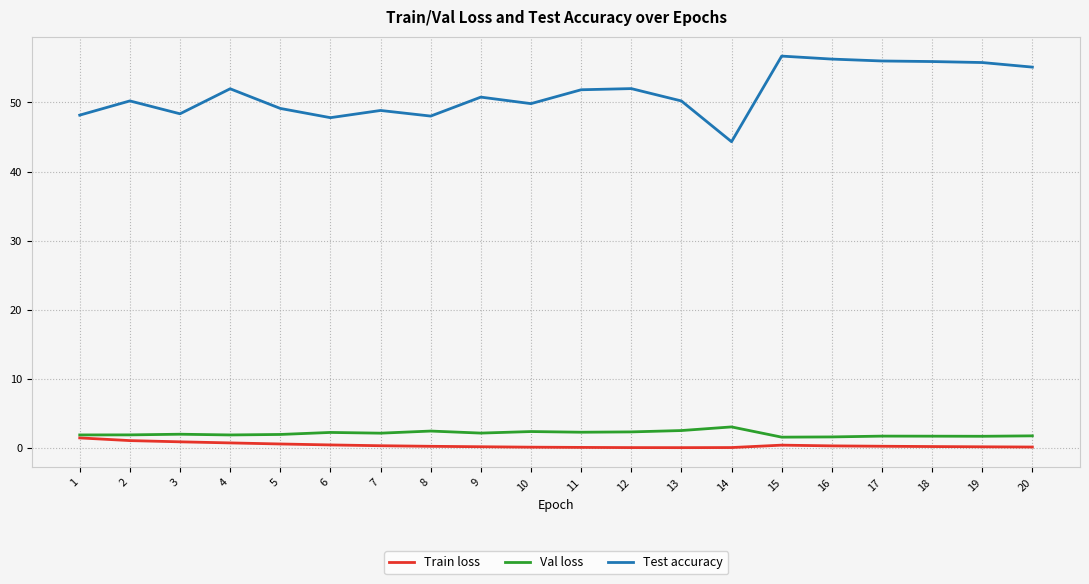

What value does the Test accuracy series have at 13?

50.2